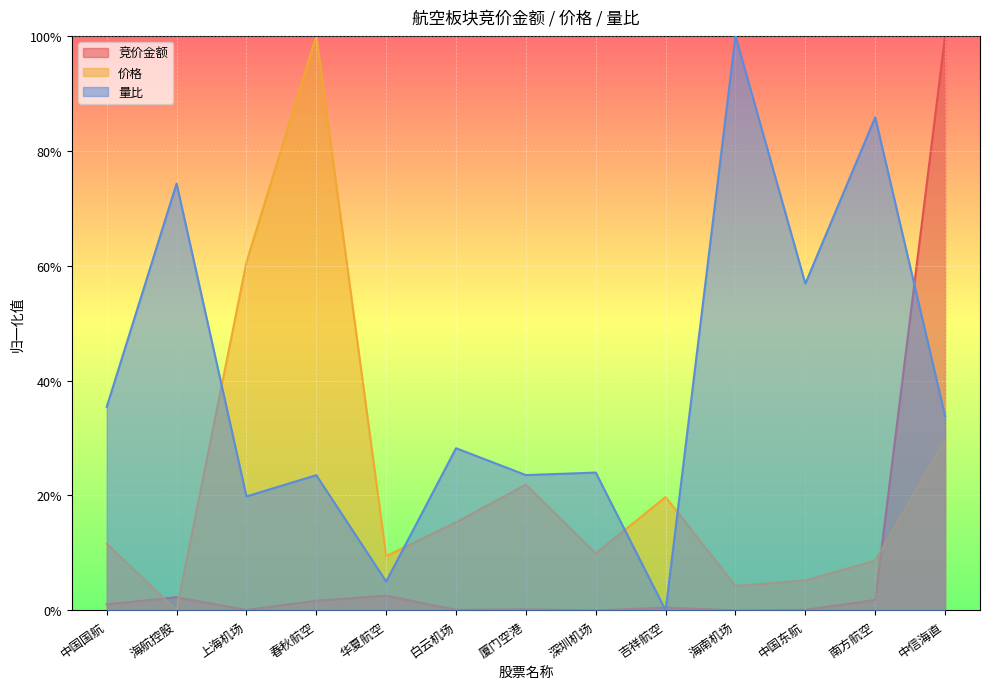

Is the value of 竞价金额 at 中国国航 greater than the value of 价格 at 海航控股?

Yes